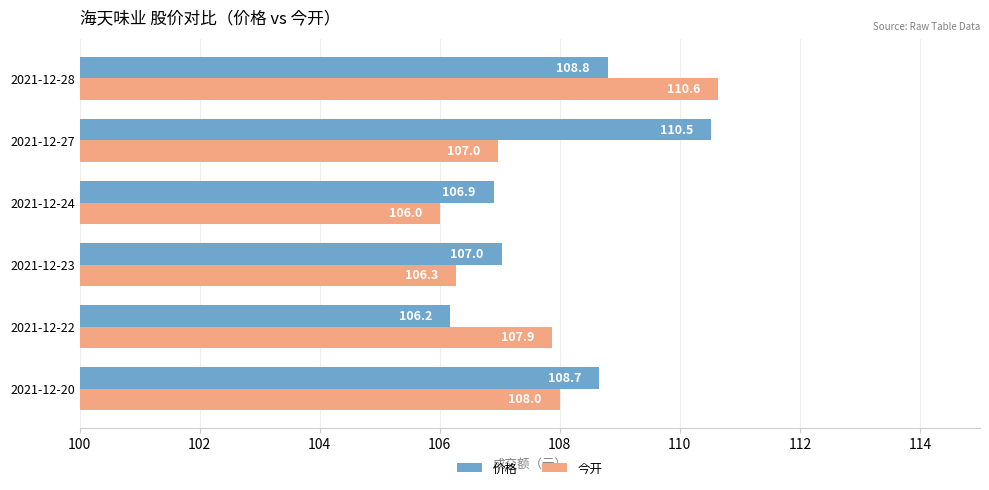

What is the average value of the 价格 series?

108.0